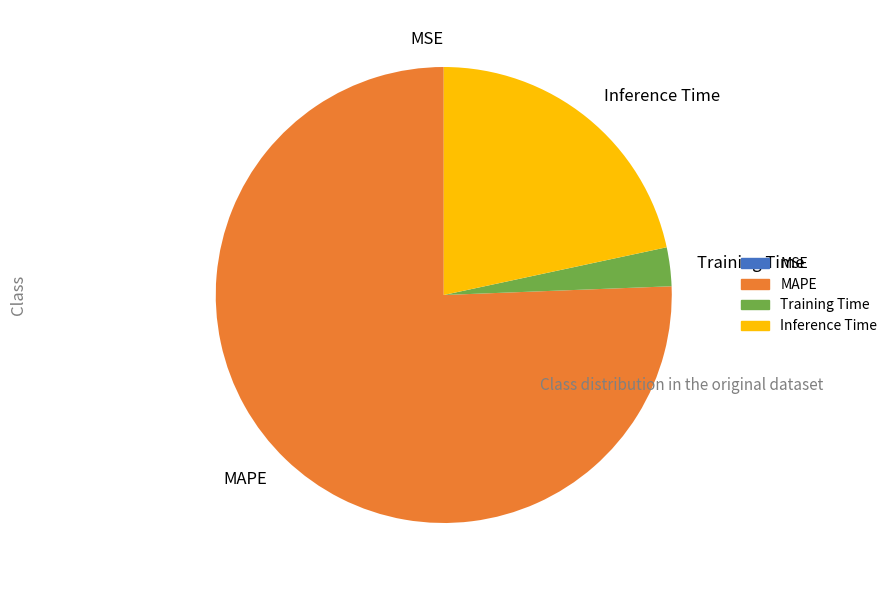

Is it true that MAPE is 68% of the pie?

False